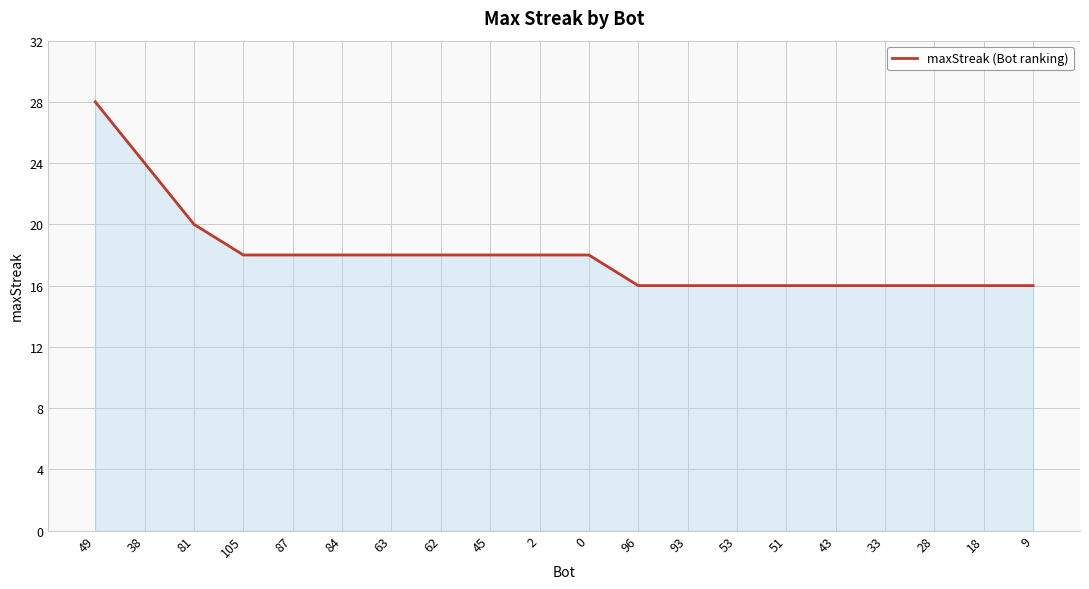

What is the sum of the values at 28 and 33?

32